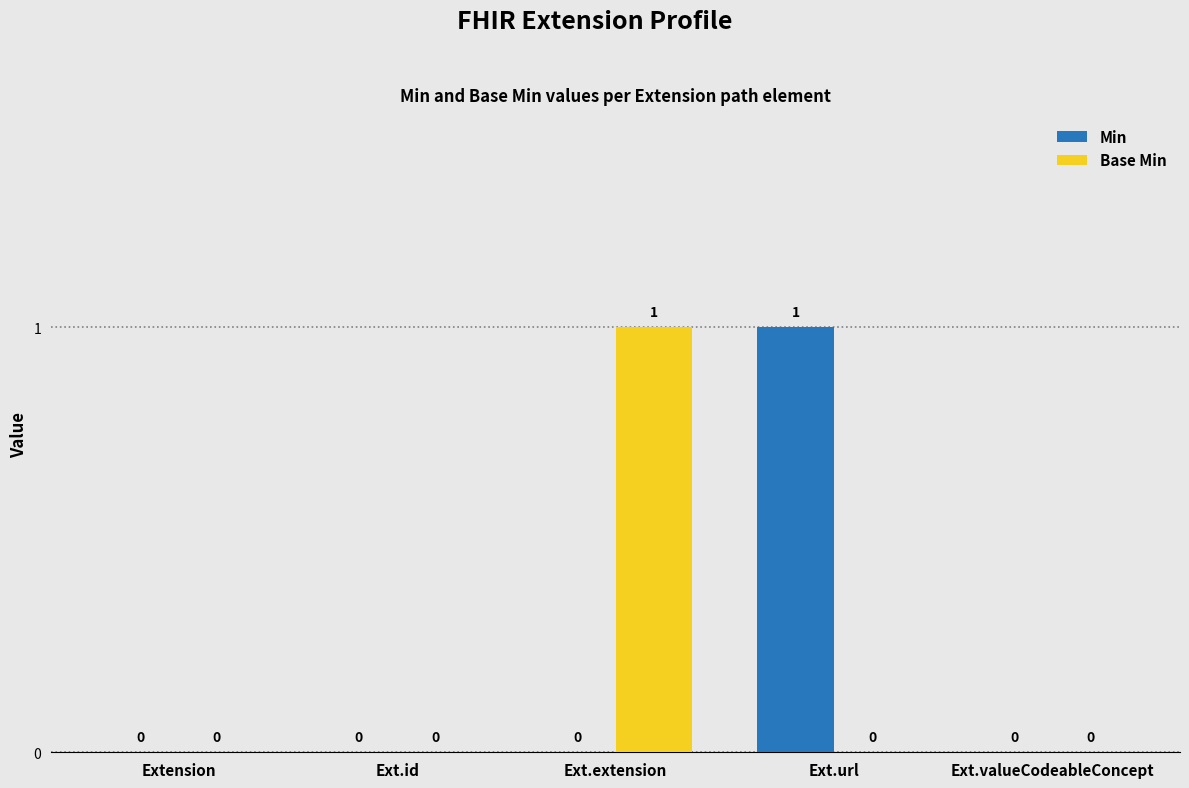

How many groups of bars are there?

5